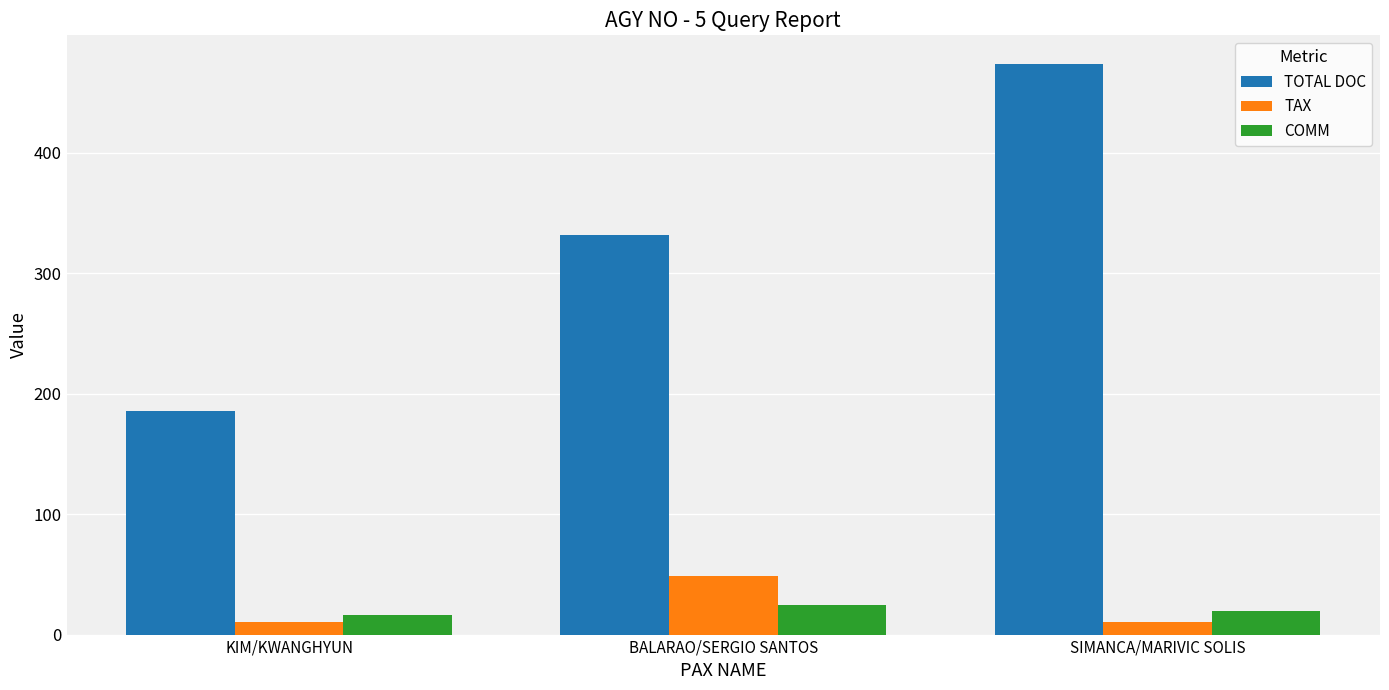

Which category has the highest value in the TOTAL DOC series?

SIMANCA/MARIVIC SOLIS